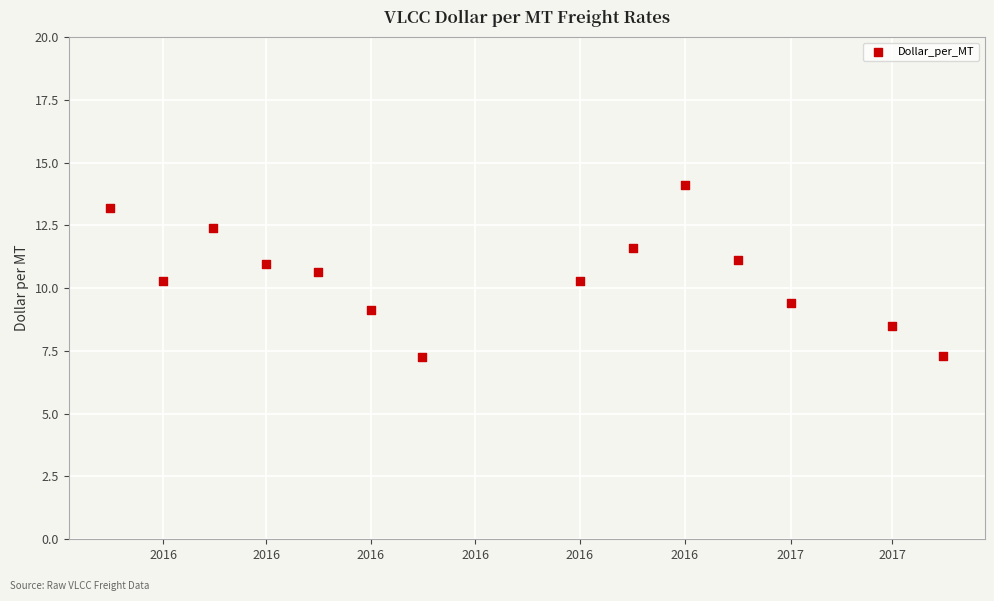

What is the range of X values (max minus min)?

486.0